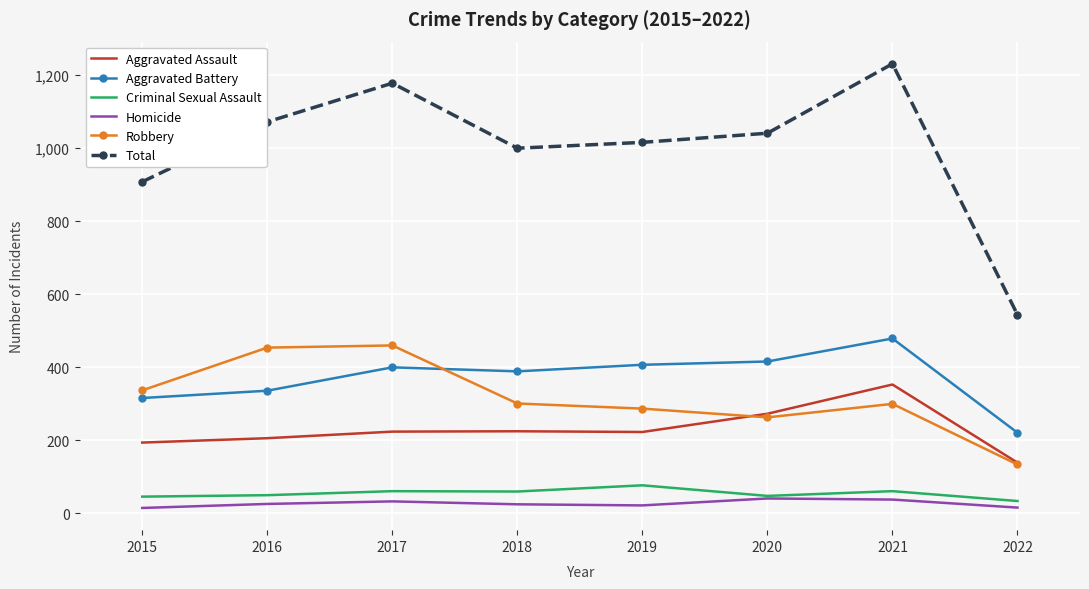

Which series has the largest total across all categories?

Total